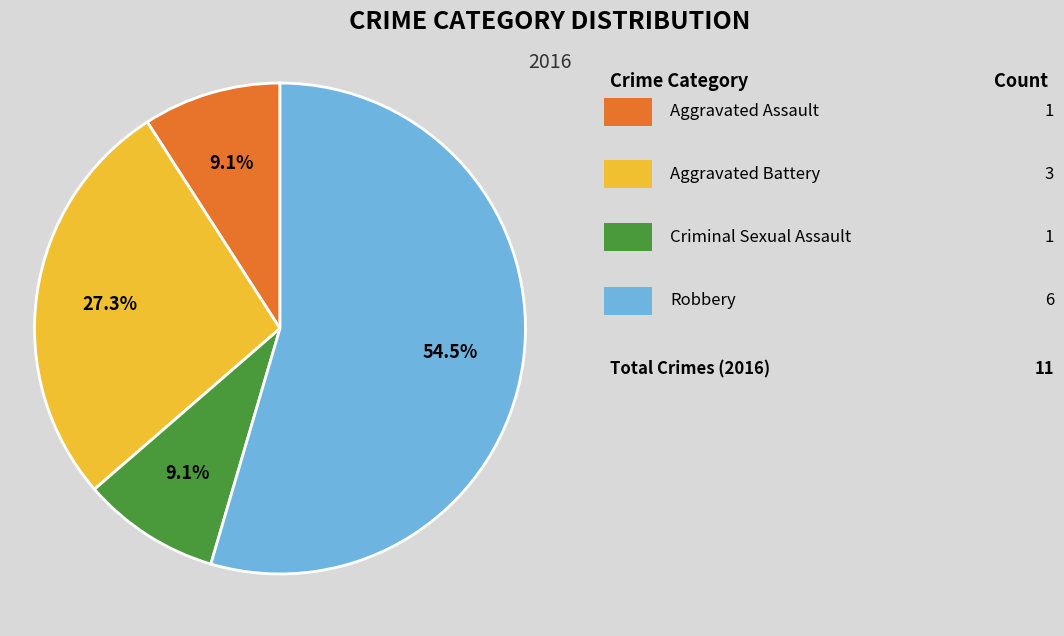

Is there a majority slice in this chart?

Yes